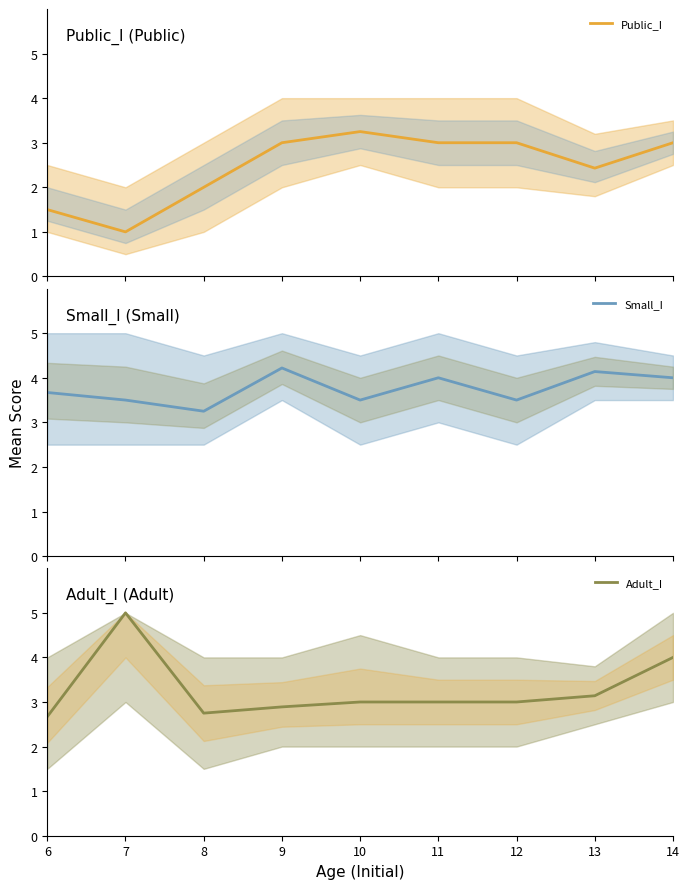

At 9, list the series in order from largest to smallest.

Small_I, Public_I, Adult_I